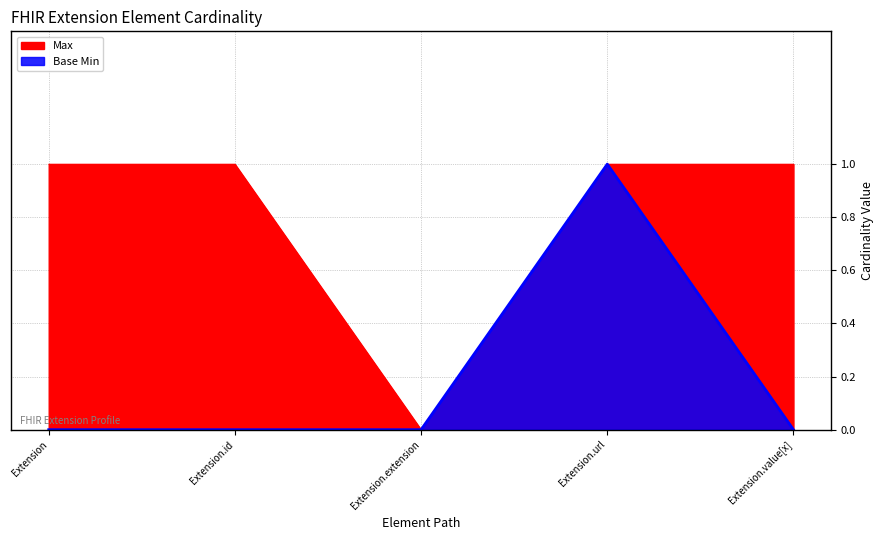

Reading left to right, transcribe all the data shown in this chart.

Max: Extension=1	Extension.id=1	Extension.extension=0	Extension.url=1	Extension.value[x]=1
Base Min: Extension=0	Extension.id=0	Extension.extension=0	Extension.url=1	Extension.value[x]=0